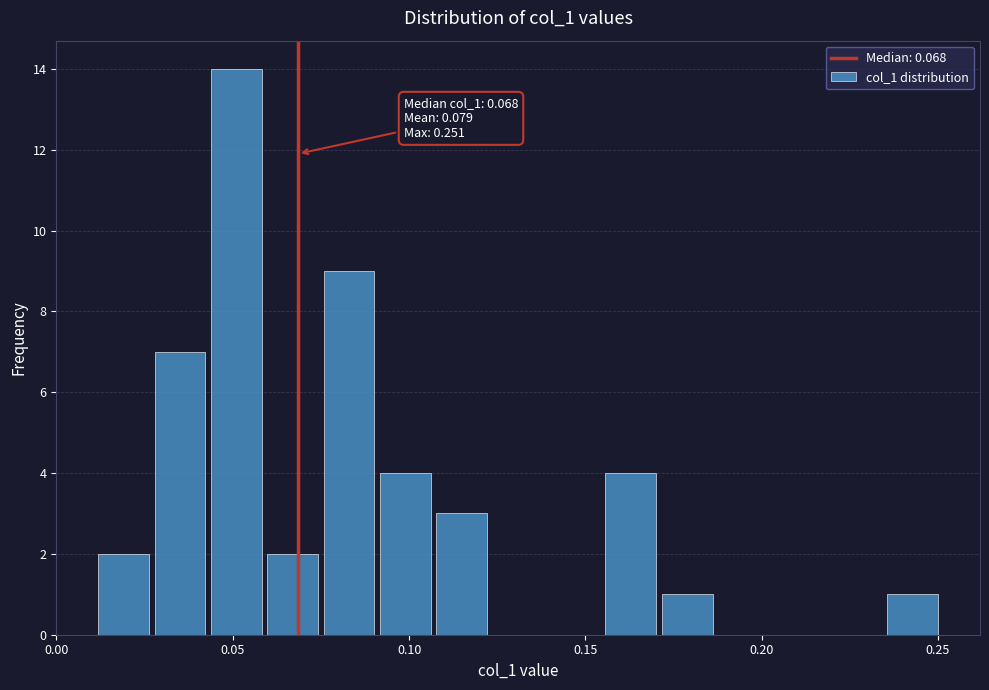

Read against the x-axis, roughly where is the centre of the tallest bar?

0.050